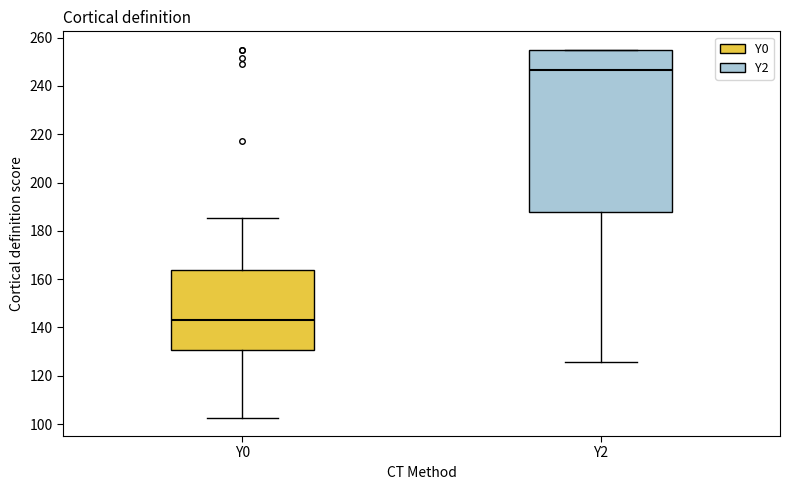

Which box's median line is the lowest?

Y0